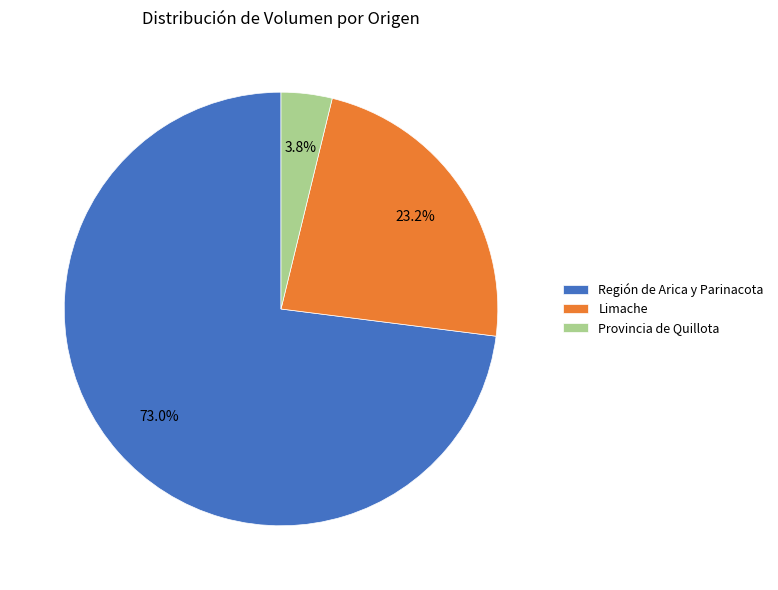

Combined, do Región de Arica y Parinacota and Provincia de Quillota account for over 50%?

Yes